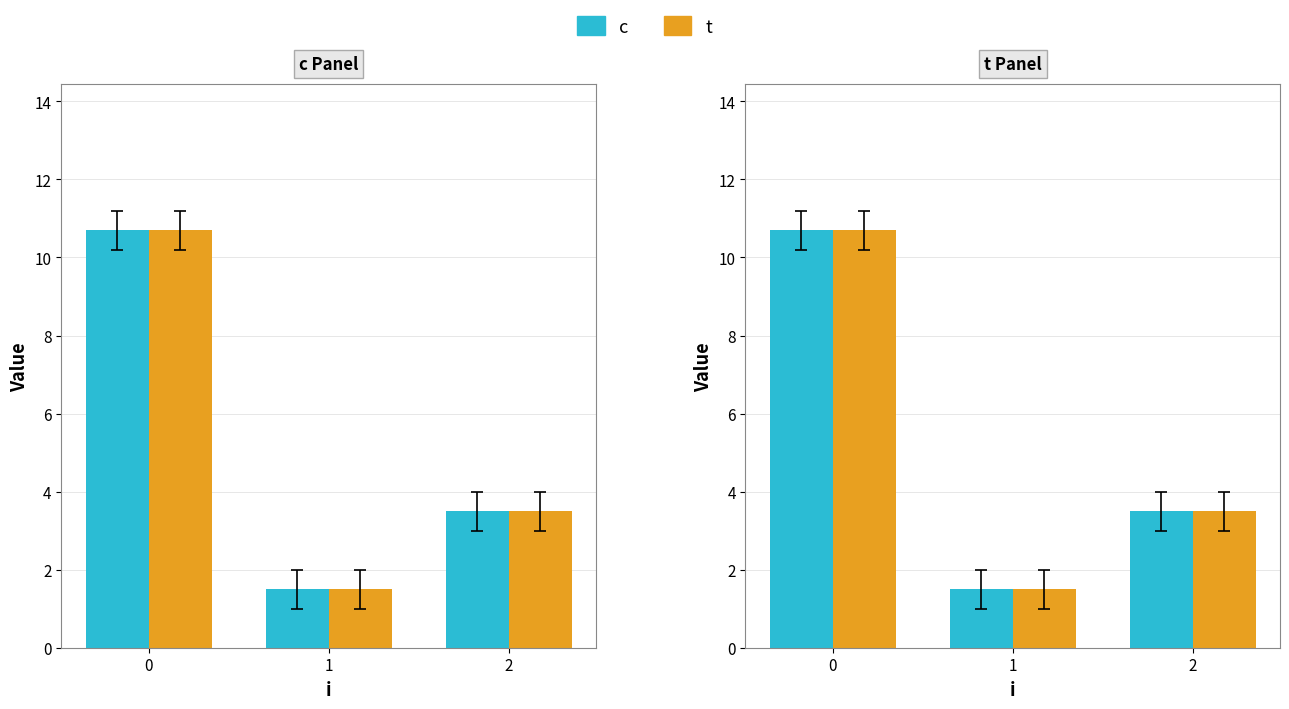

What is the difference between the second highest and minimum values in the c series?

2.0